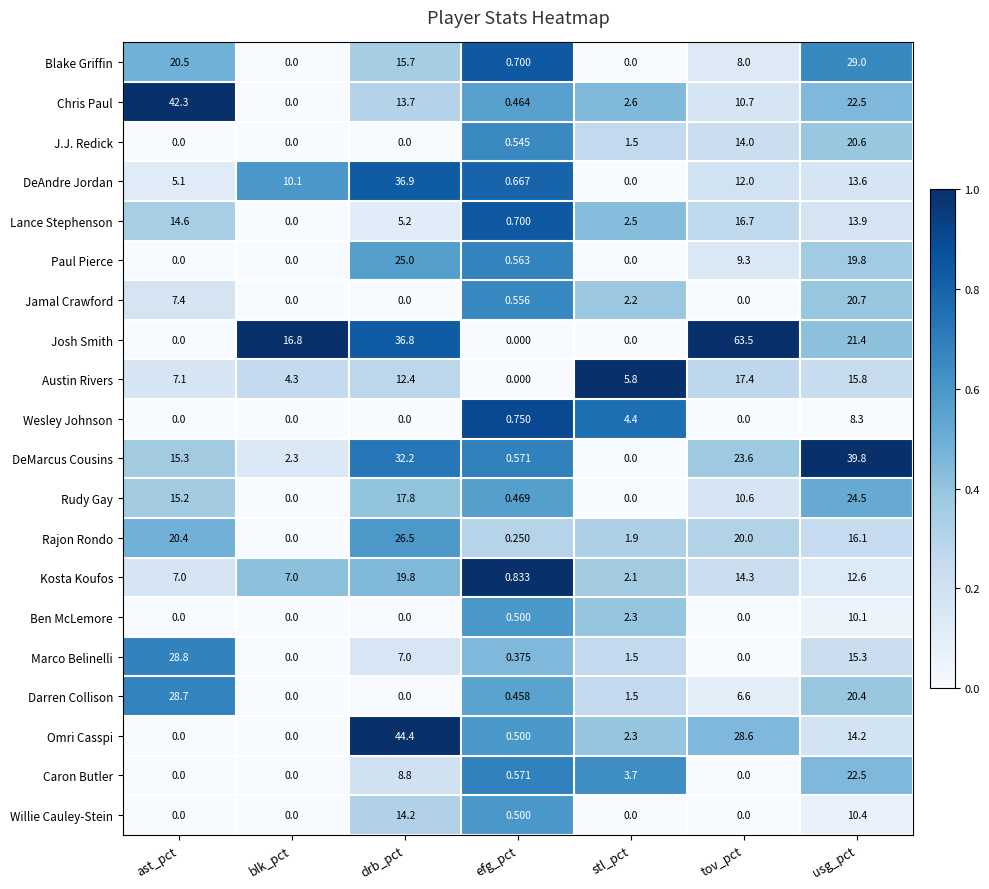

Which series has the largest range (max minus min)?

Josh Smith